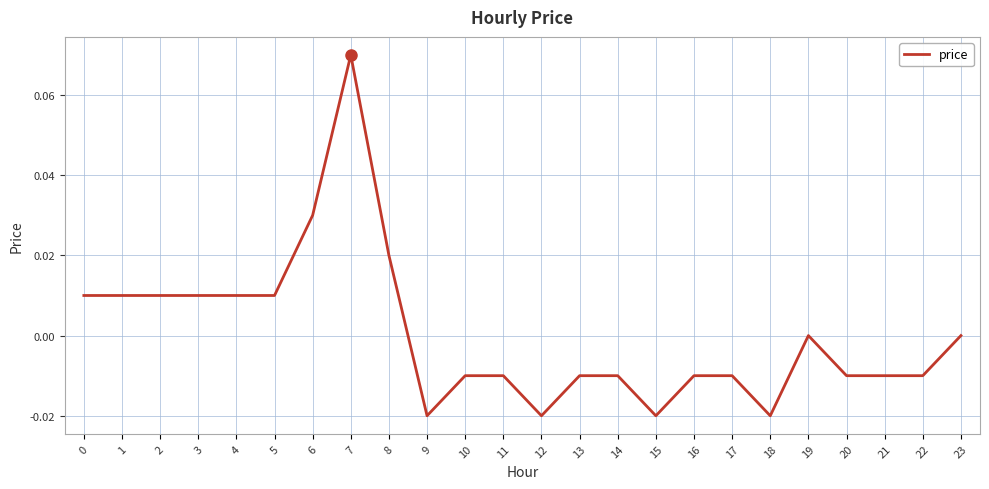

Between 13 and 7, which is larger?

7